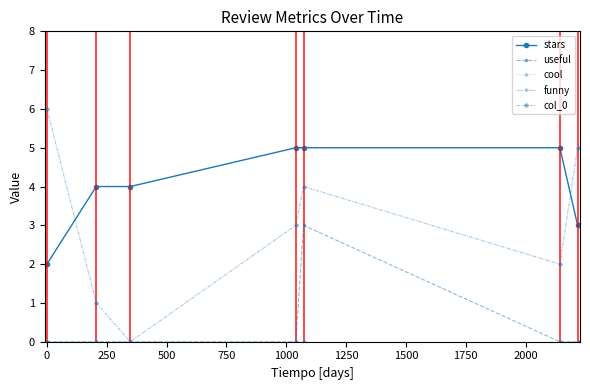

Does the chart have visible grid lines?

No